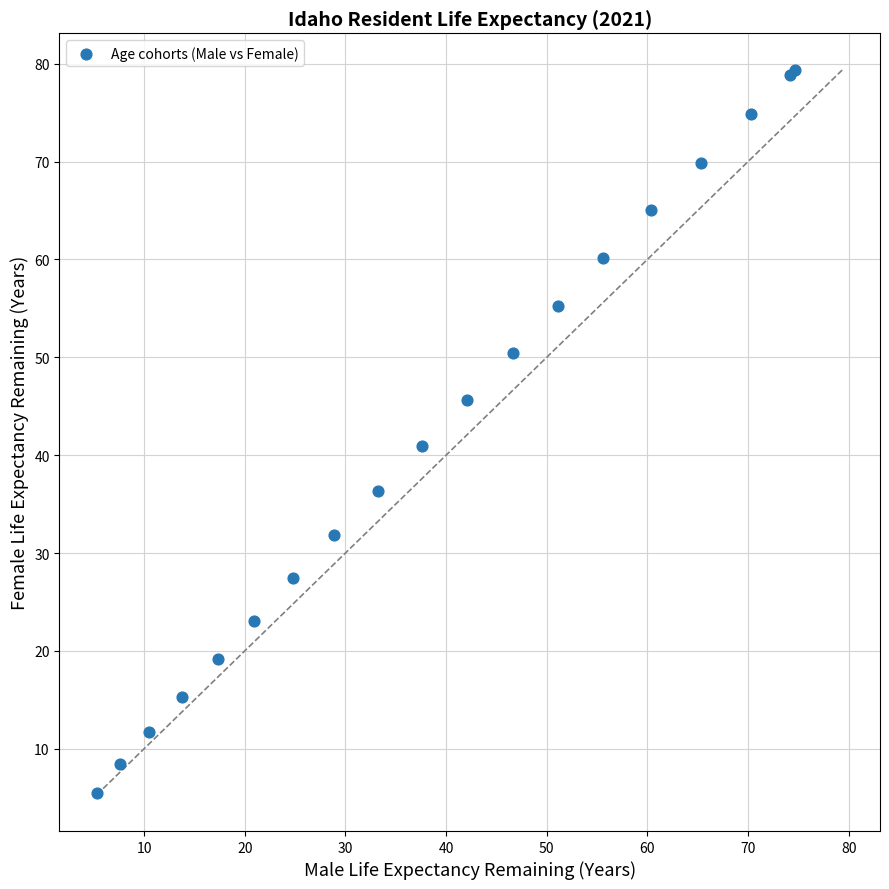

What Y value in the scatter plot is closest to 42?

40.9